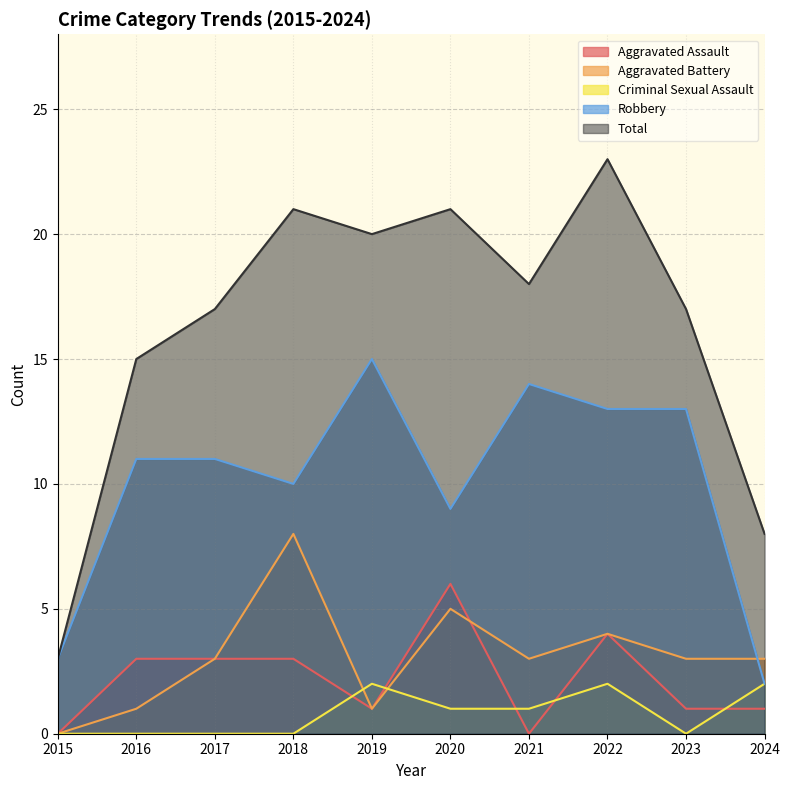

Where is the first local maximum for Aggravated Battery?

2018